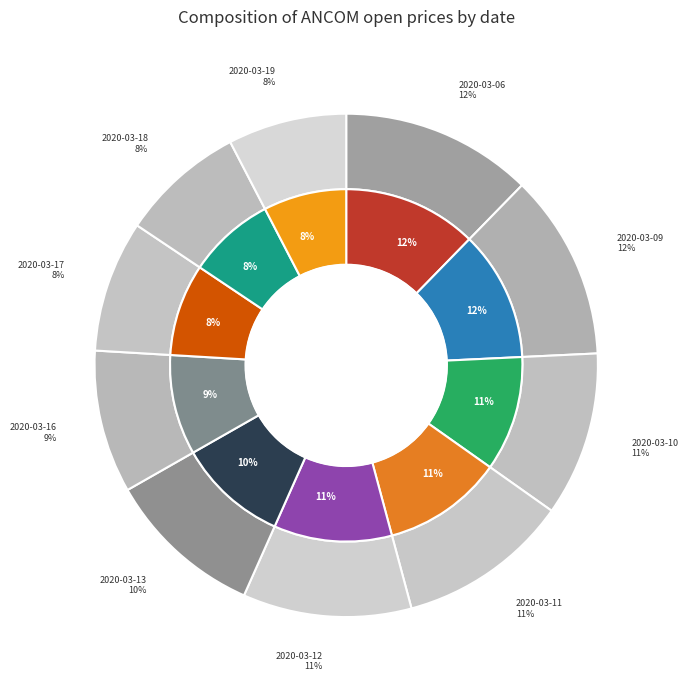

How many slices are in this pie chart?

10